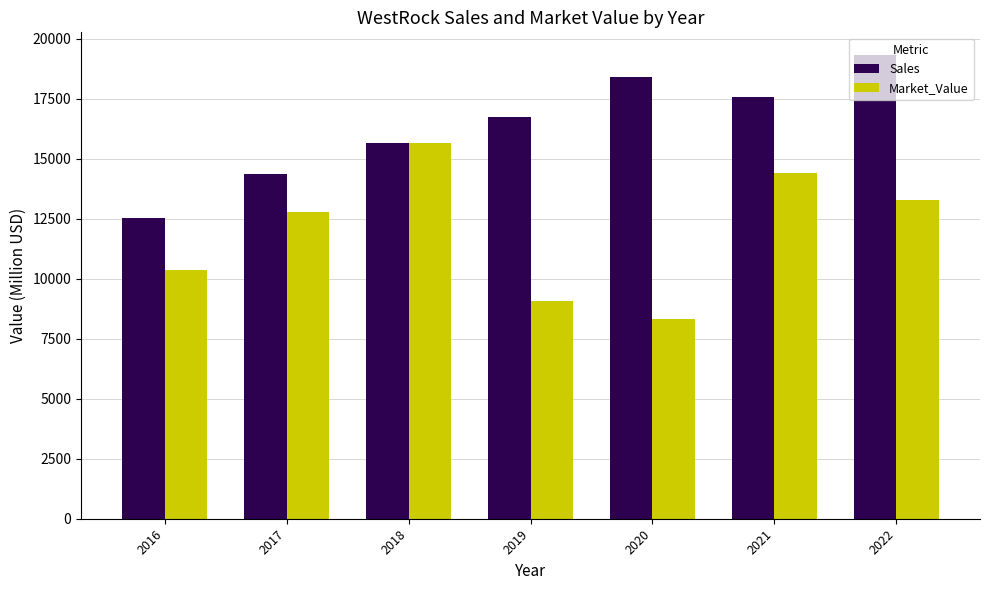

What is the difference between the maximum and second lowest values in the Sales series?

4945